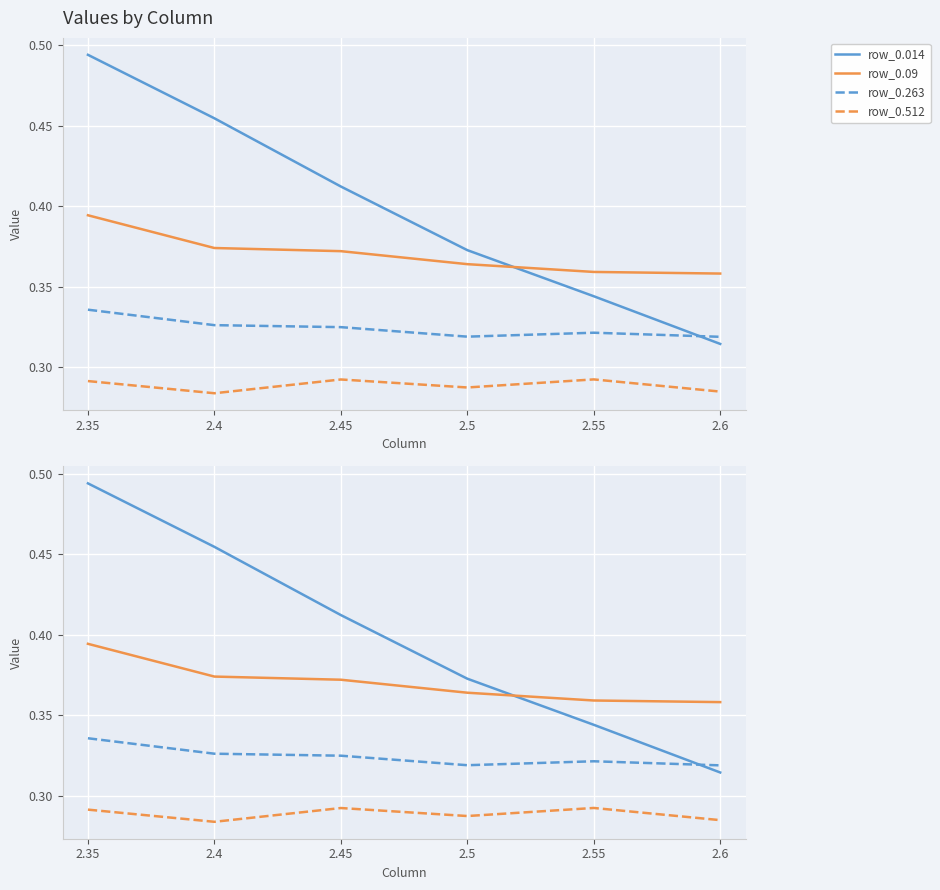

What is the value of the row_0.263 point at the 4th from the left?

0.3